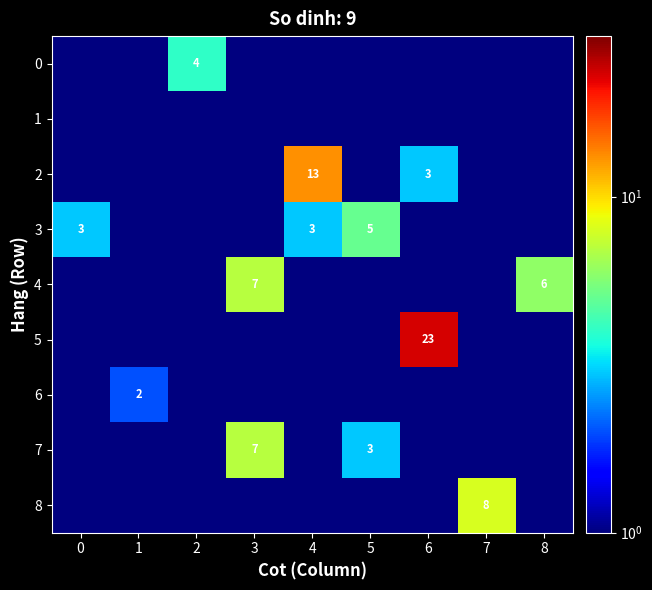

Is it true that 2 equals 13.0 at 4?

True